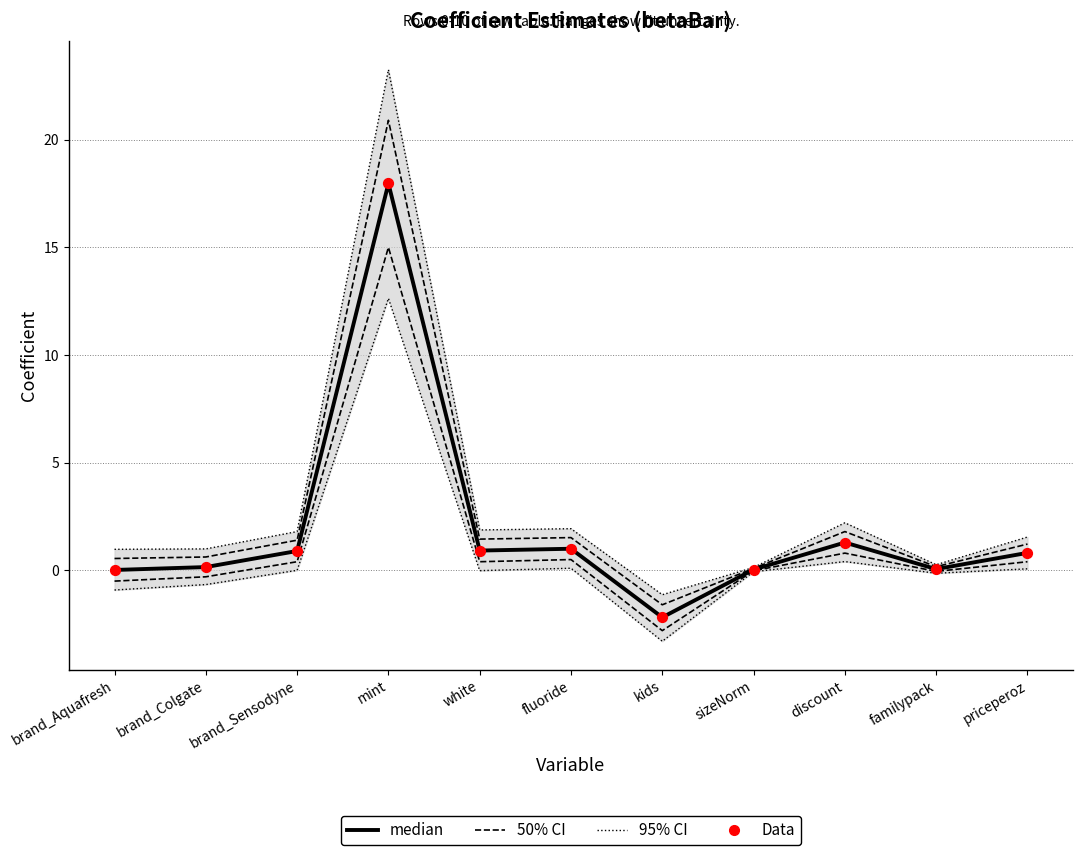

Which series reaches the minimum Y coordinate?

95% CI